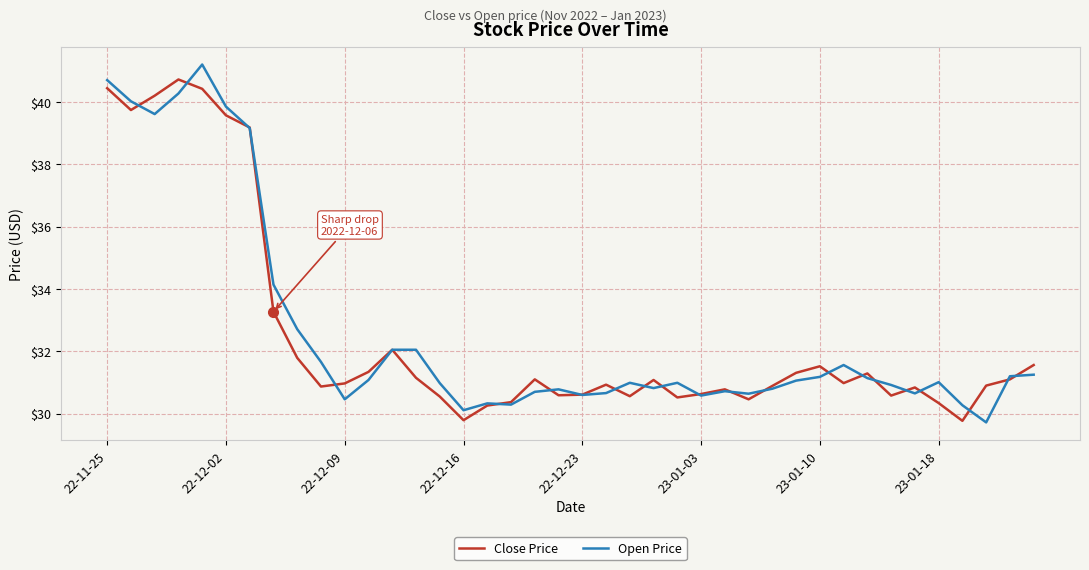

What is the maximum value shown in the chart?

41.2